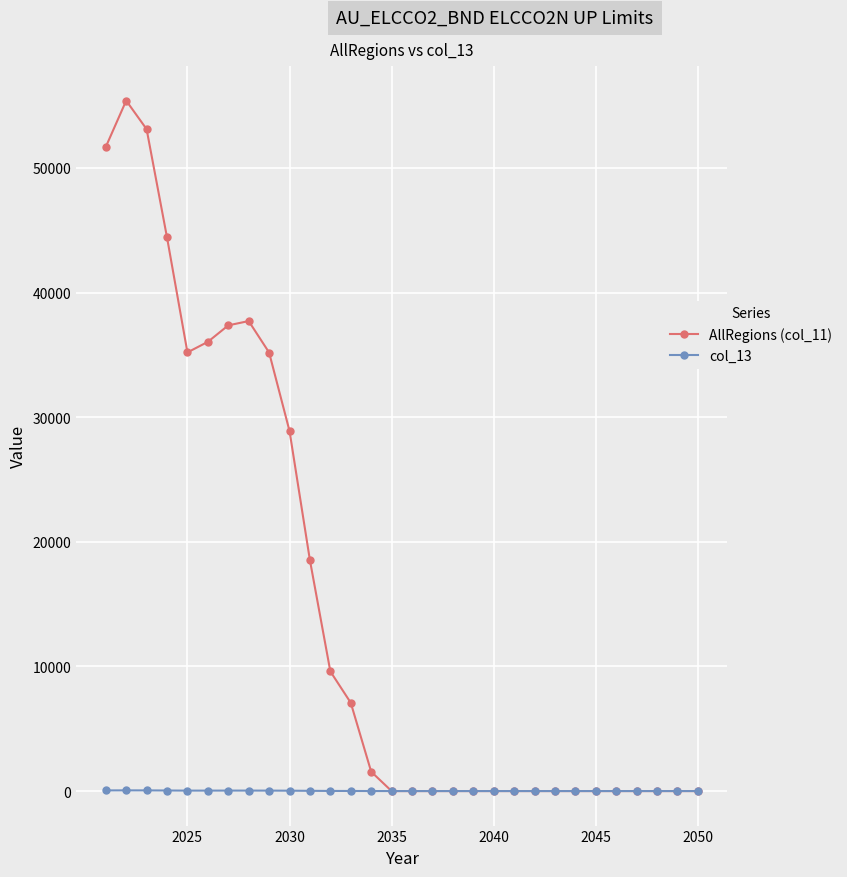

What is the value of the AllRegions (col_11) point at the 14th from the left?

1552.6